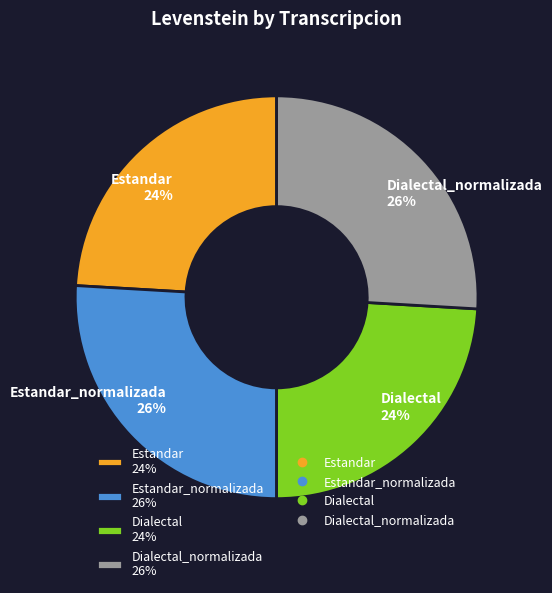

Is there any slice that represents more than half of the pie?

No